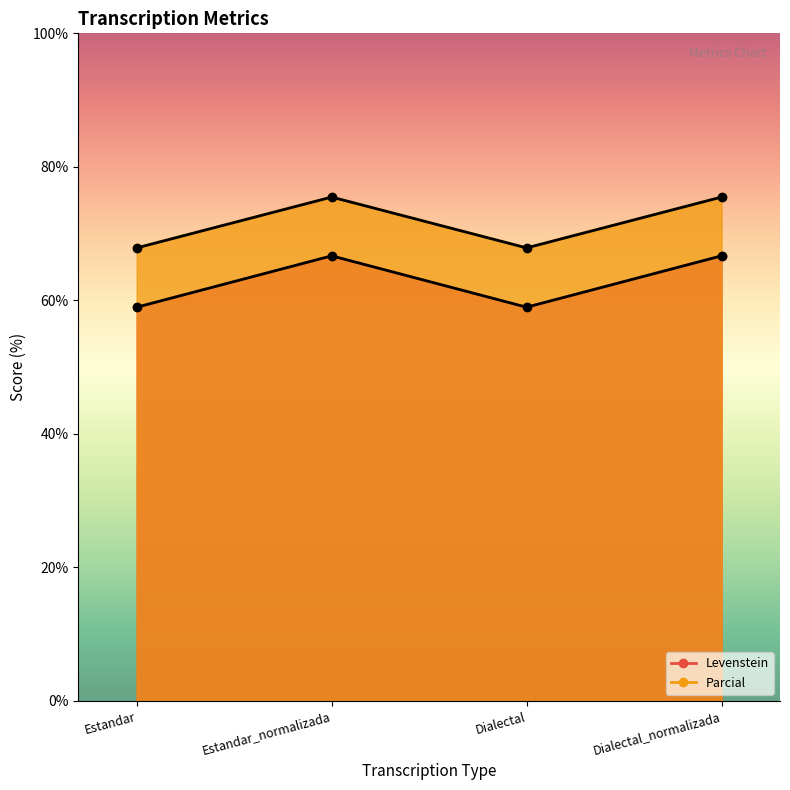

What is the highest value of the Parcial series?

75.5